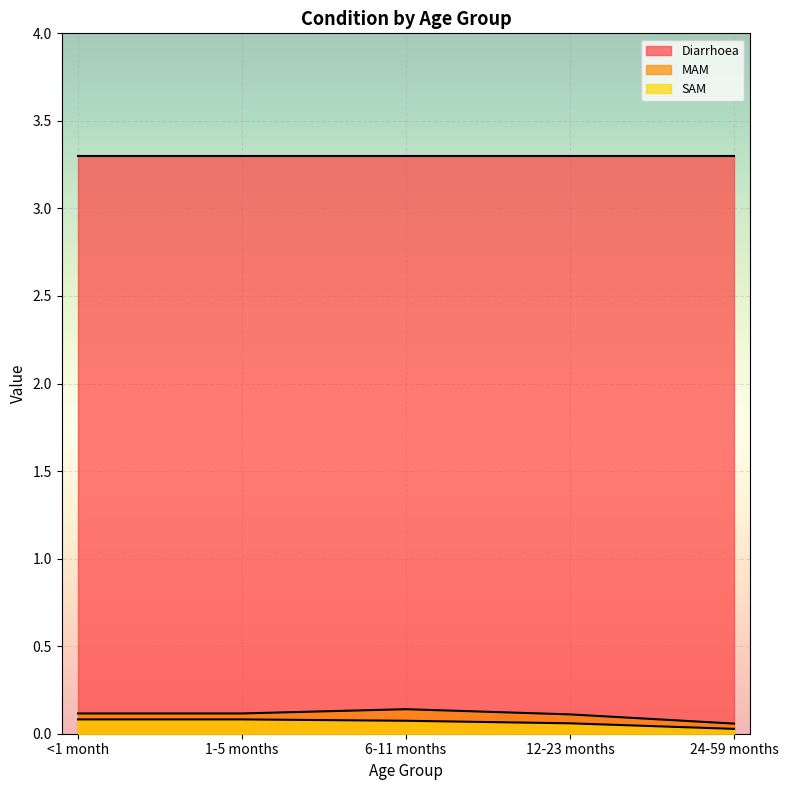

At which category is the sum across all series the highest?

6-11 months